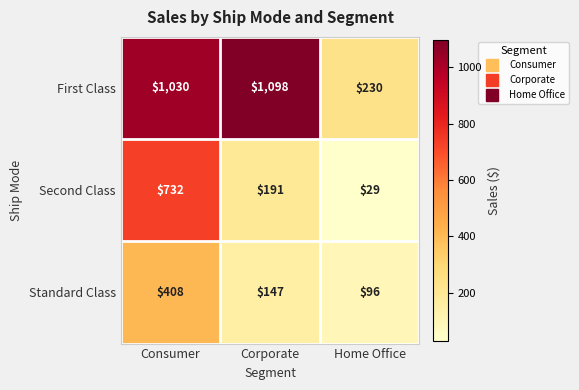

What is the sum of the Standard Class values at Corporate and Consumer?

555